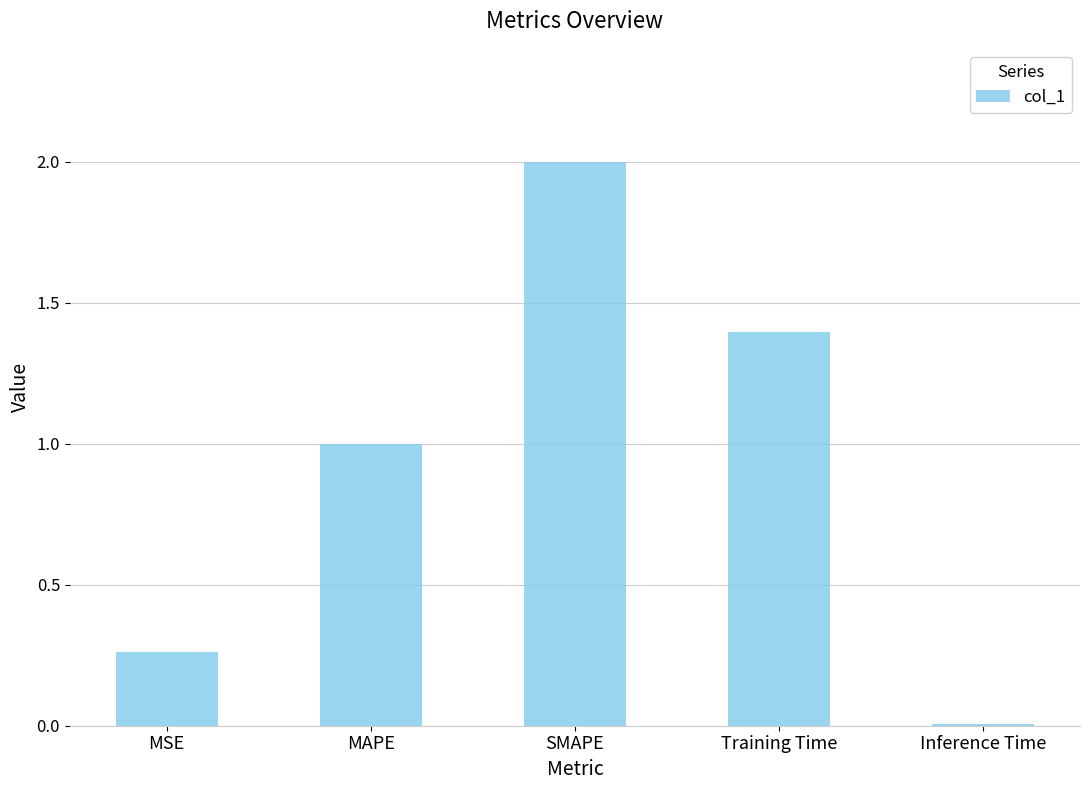

What is the sum of all values?

4.7